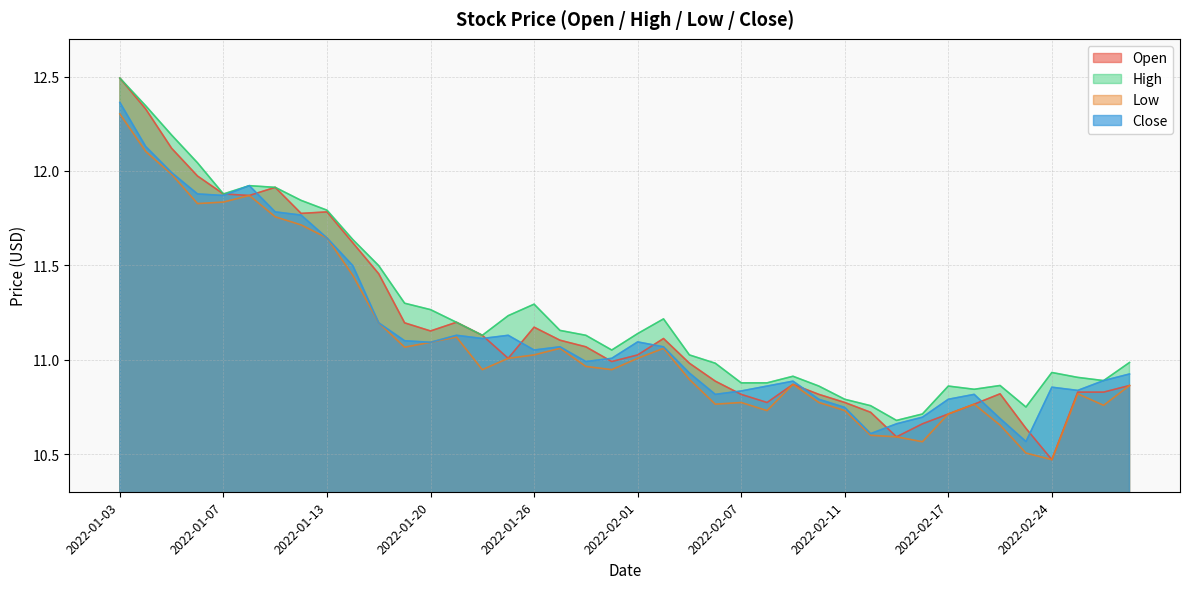

What is the label of the 38th point from the left?

2022-02-25